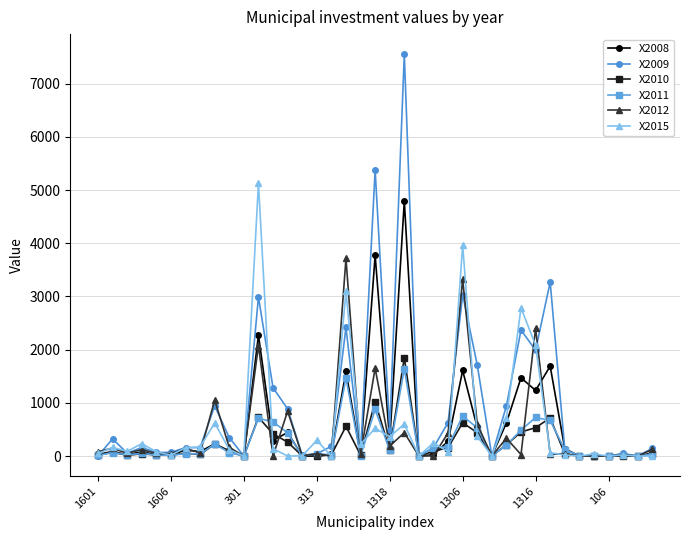

How many data points does each series have?

39